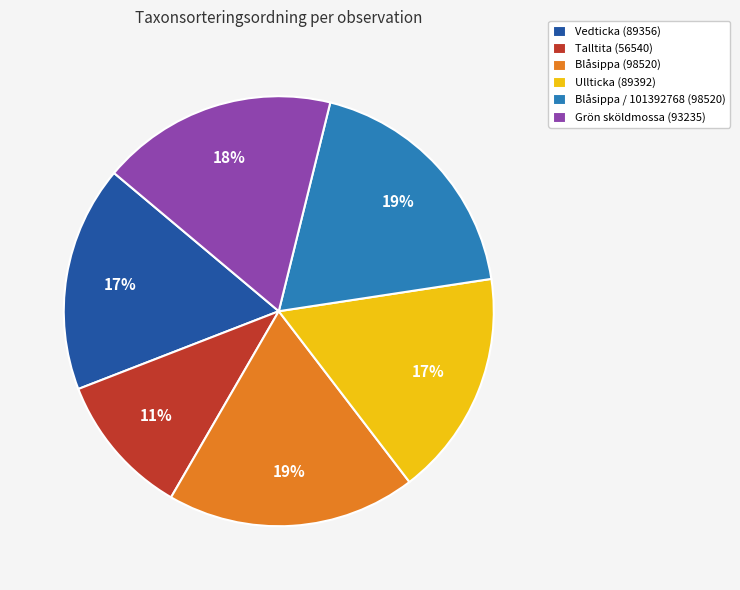

To the nearest percent, what is the difference between the largest and smallest slice percentages?

8%